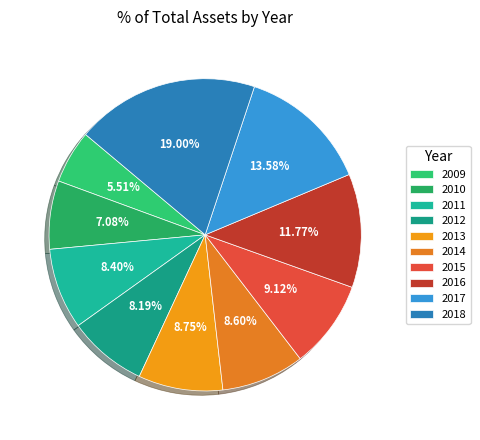

Does 2013 represent more than half of the total?

No